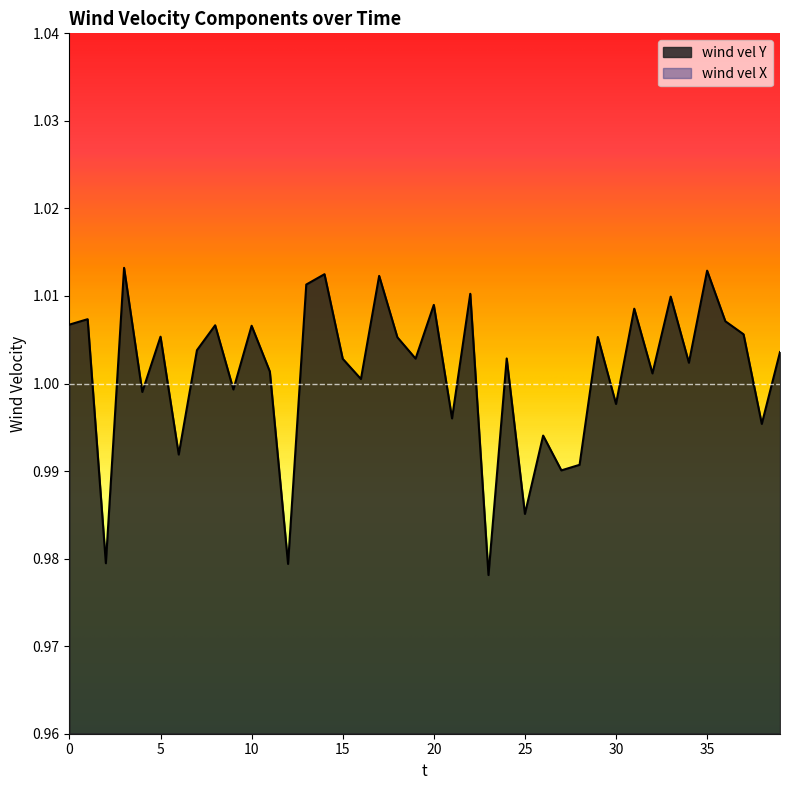

Which category has the highest value in the wind vel Y series?

3